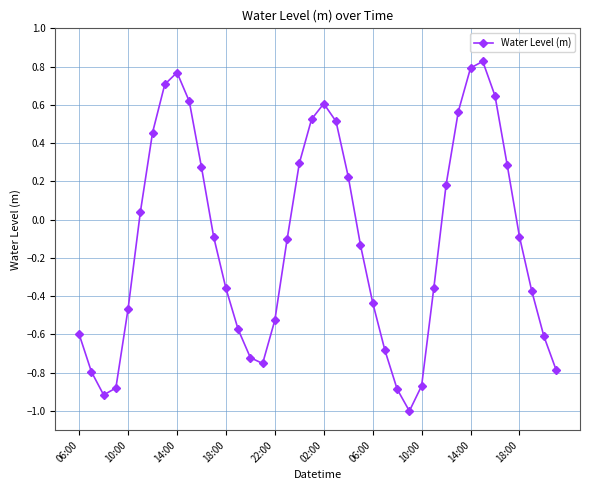

True or false: there are more than 2 points higher than both neighbors.

True